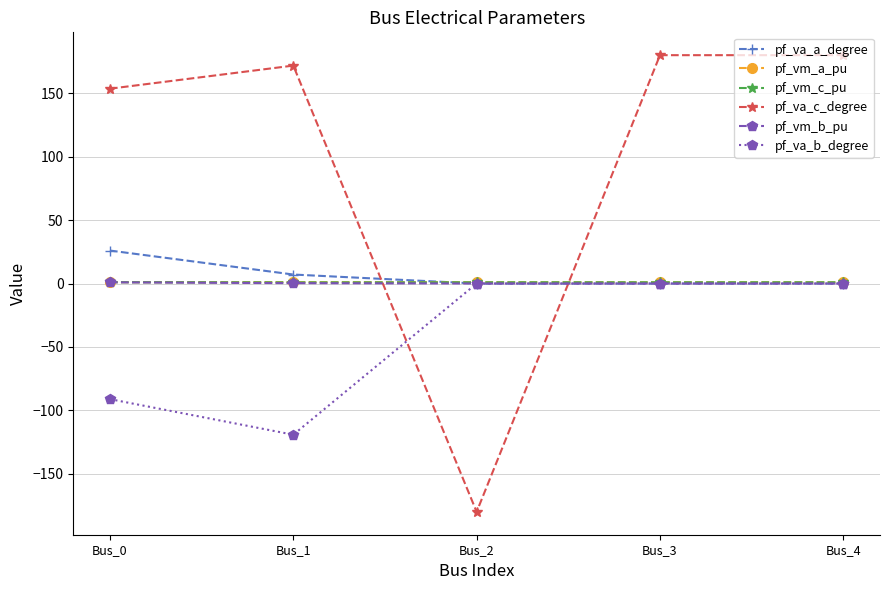

Which series has the largest total across all categories?

pf_va_c_degree